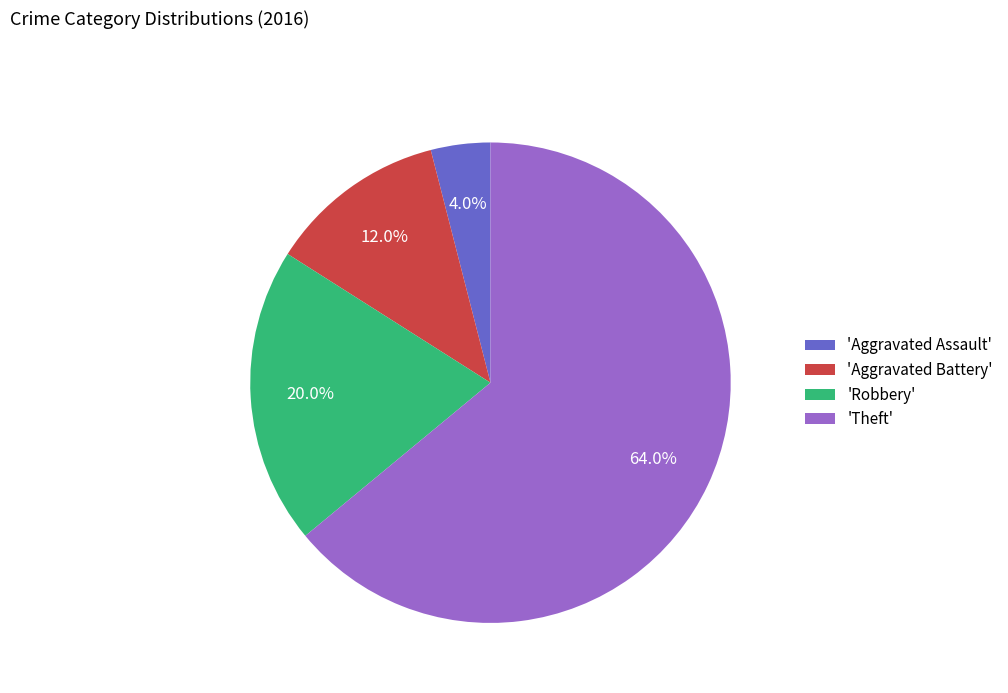

What is the smallest slice in the pie chart?

'Aggravated Assault'